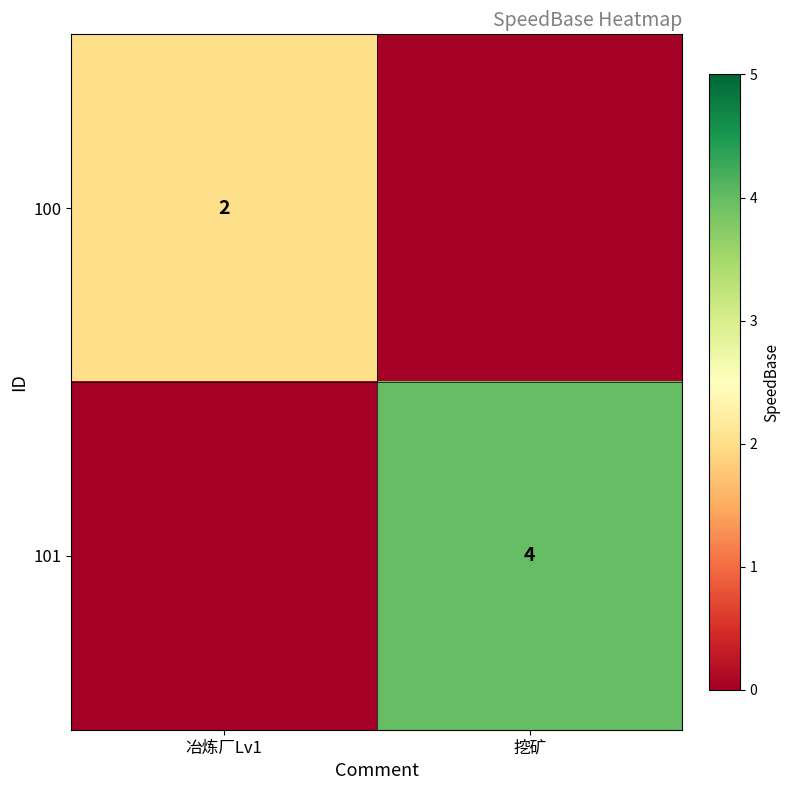

The value of 100 at 冶炼厂Lv1 is 1. True or false?

False